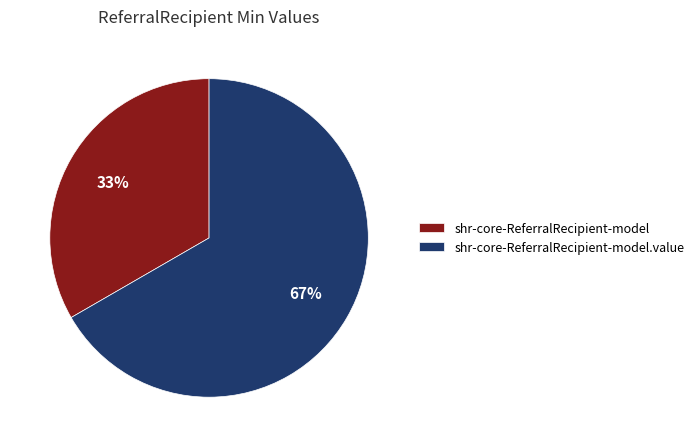

Which category accounts for the majority?

shr-core-ReferralRecipient-model.value